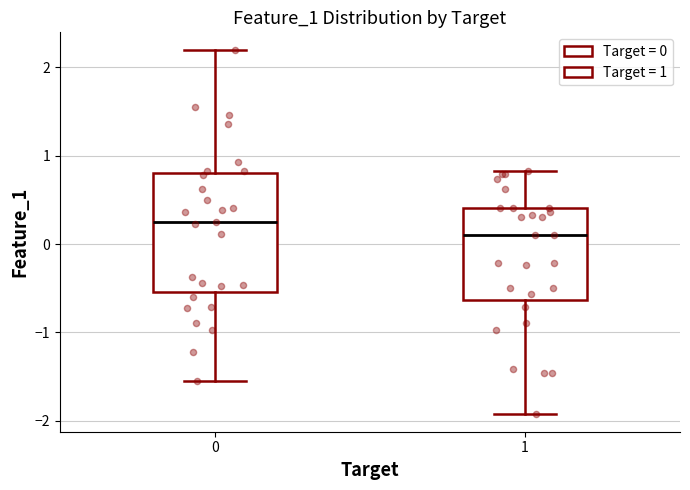

Where does the median line of the box at x = 1 sit on the y-axis? The values are not printed on the chart, so give them approximately, as read against the axis.

0.1